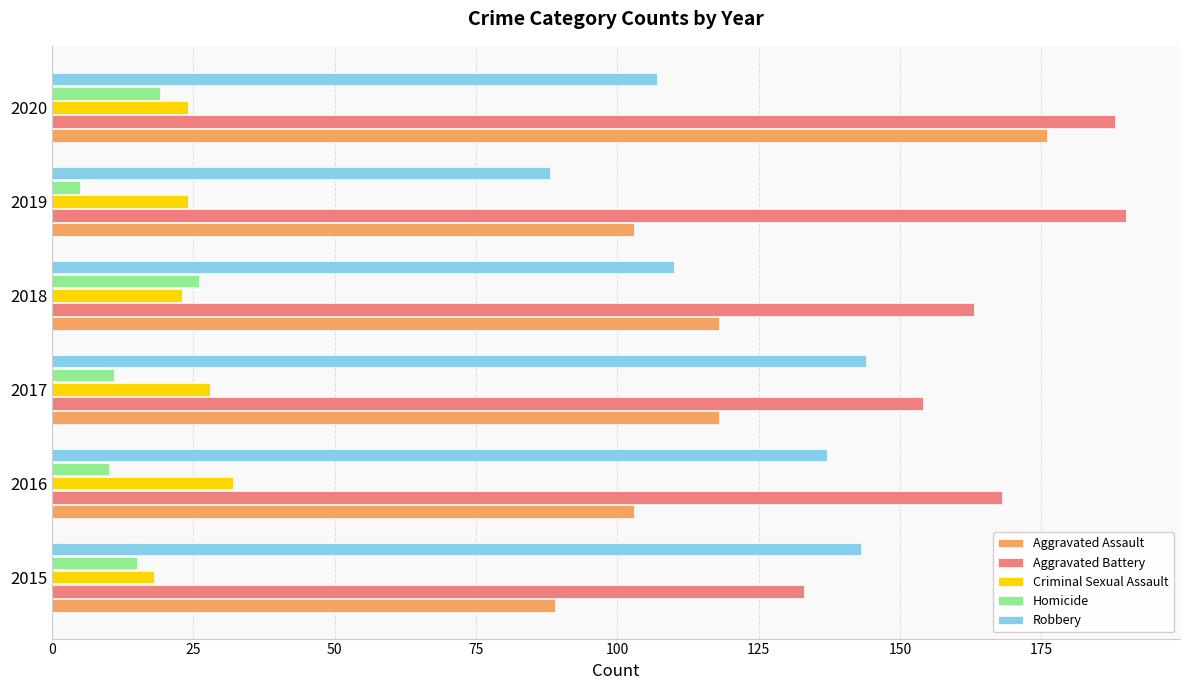

What is the sum of all Aggravated Assault values?

707